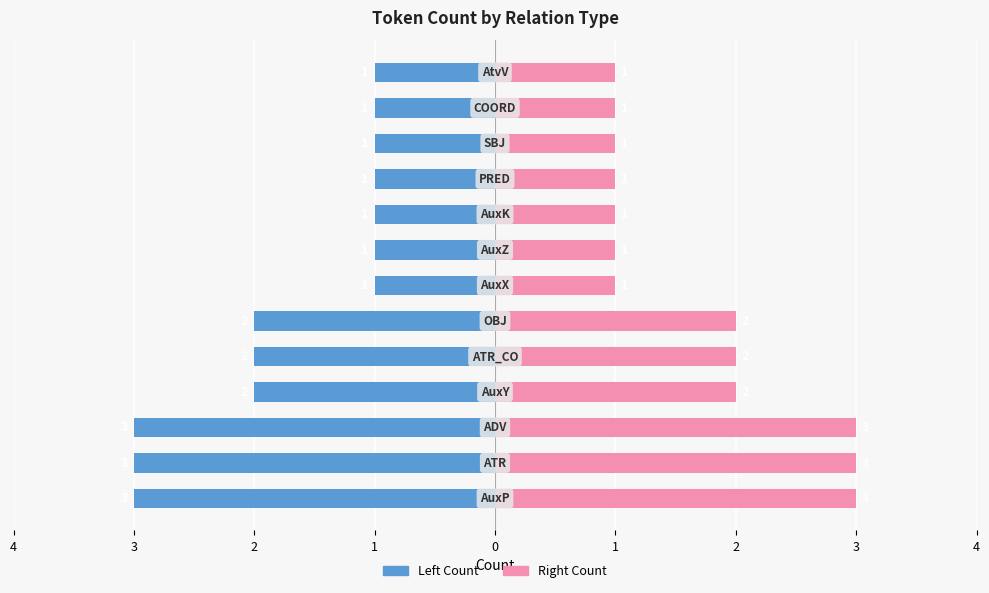

What is the label of the 12th bar from the right?

3